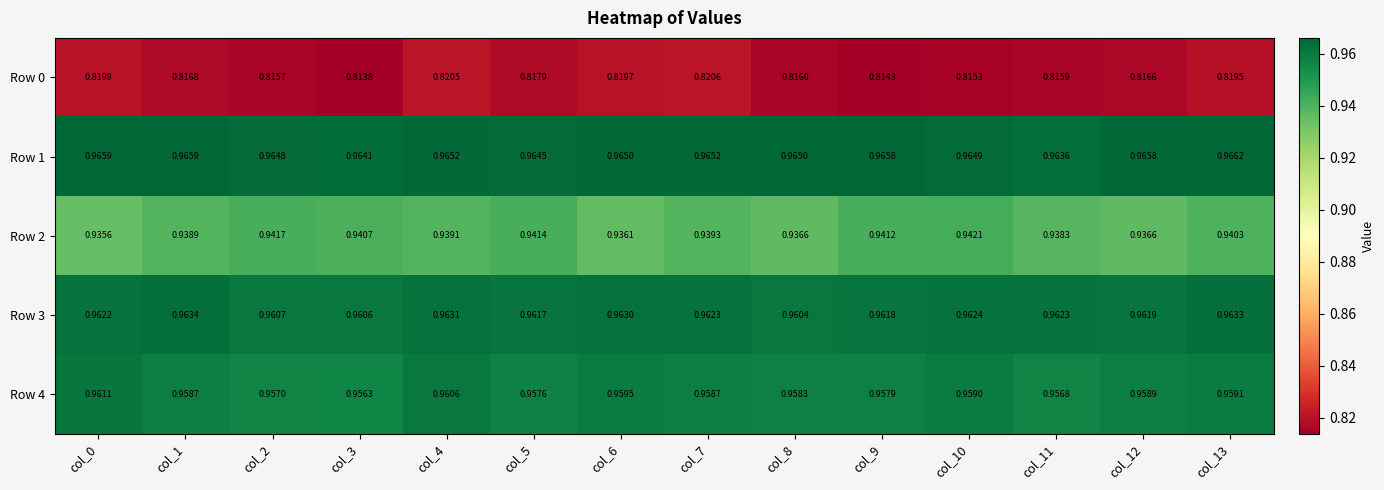

Is the value of Row 2 at col_12 greater than the value of Row 1 at col_10?

No